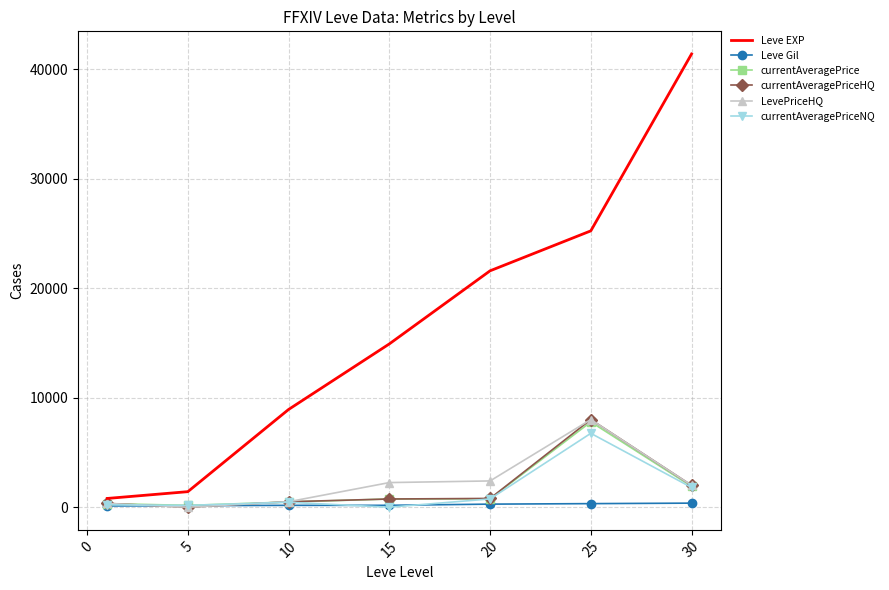

Which series has the largest total across all categories?

Leve EXP